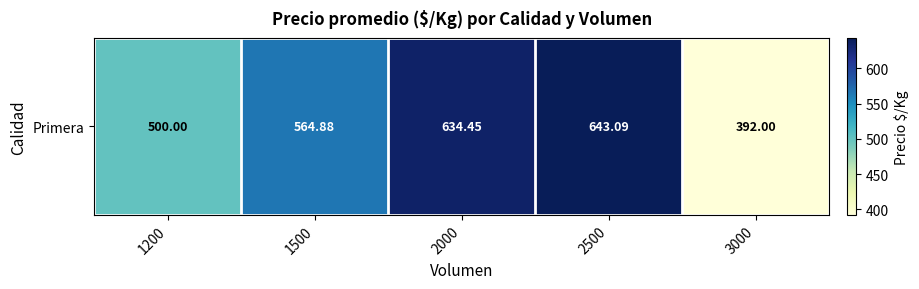

How many categories are shown in the chart?

5